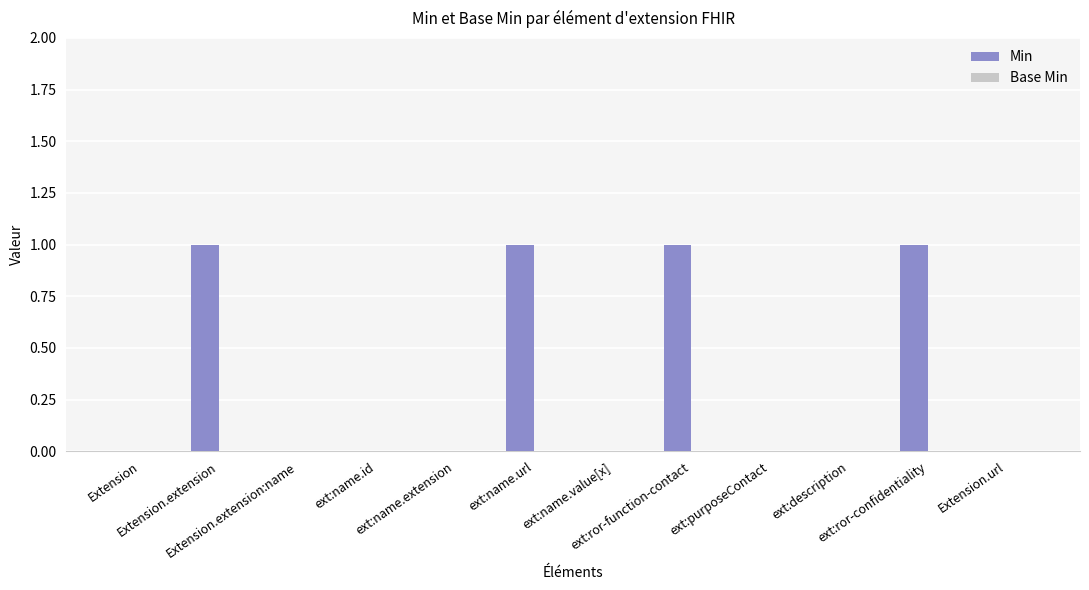

What is the sum of all values?

4